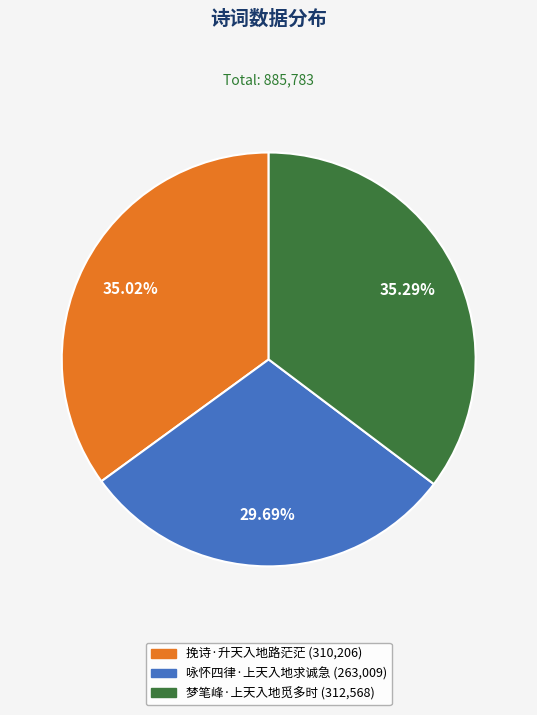

Do 挽诗·升天入地路茫茫 and 咏怀四律·上天入地求诚急 together represent more than half of the pie?

Yes